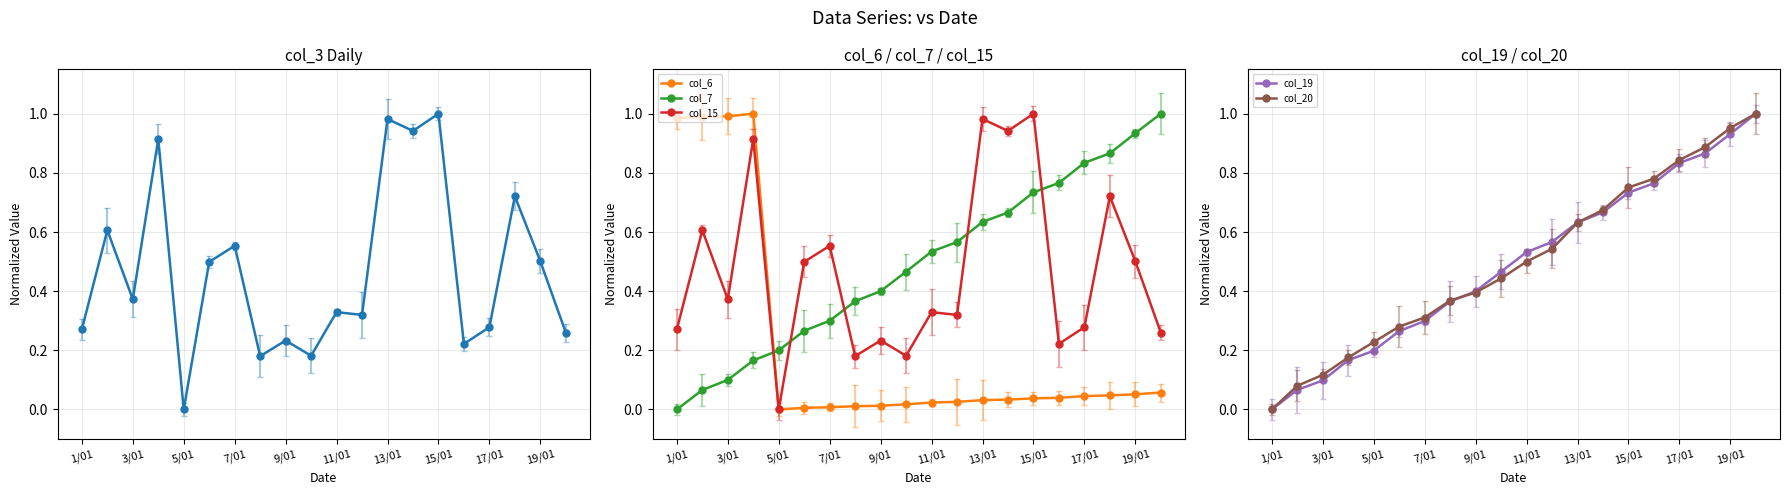

At which label does col_15 reach its minimum?

5/01